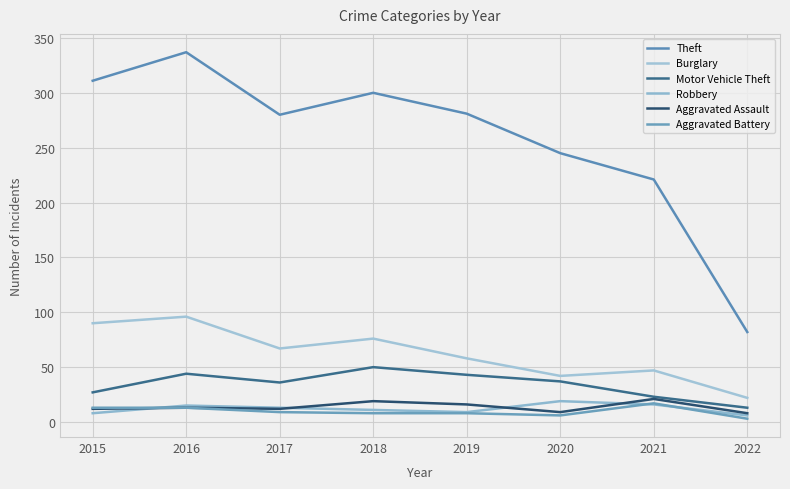

True or false: Burglary and Aggravated Battery cross at least once.

False